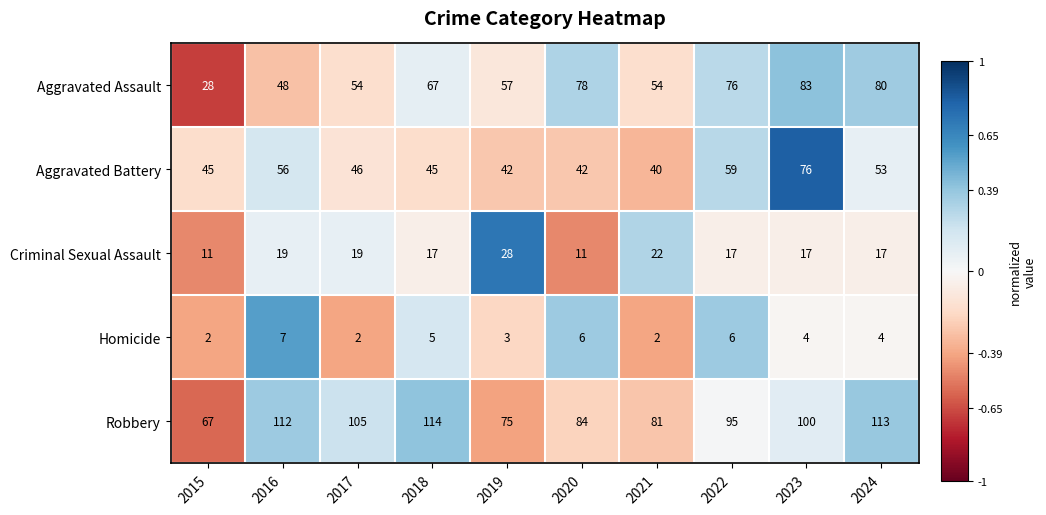

What is the sum of all Aggravated Battery values?

504